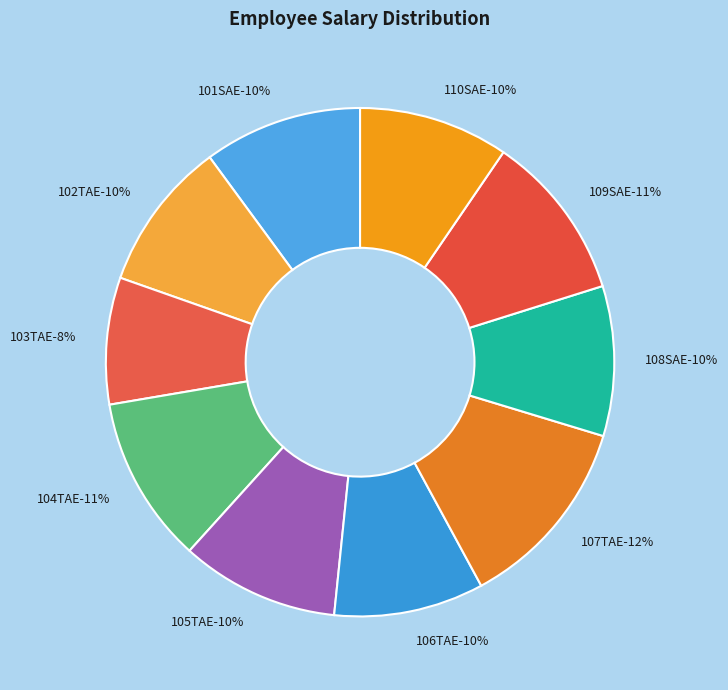

To the nearest percent, what percentage of the pie is 107TAE?

12%